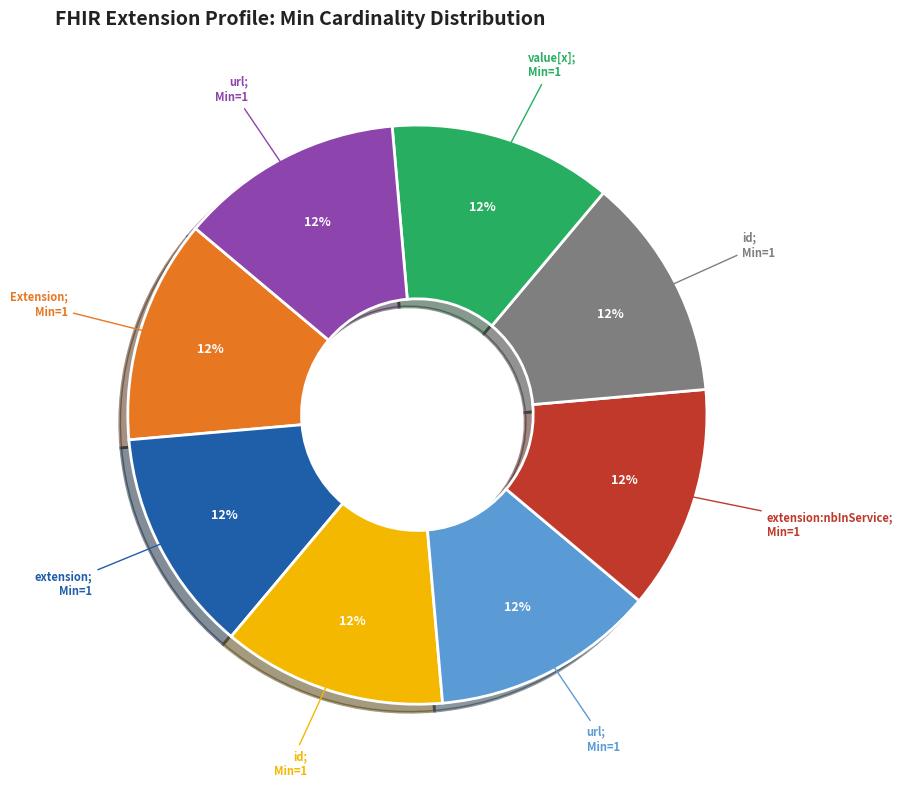

To the nearest percent, what is the average slice percentage?

12%